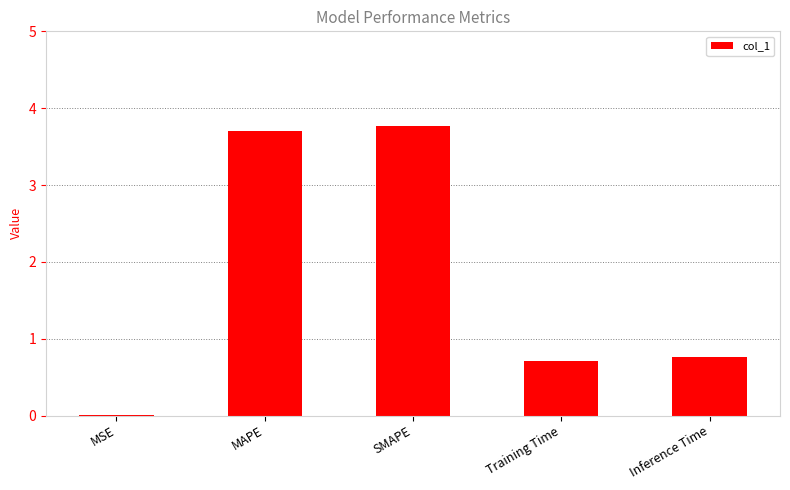

What is the approximate value at Inference Time?

0.8